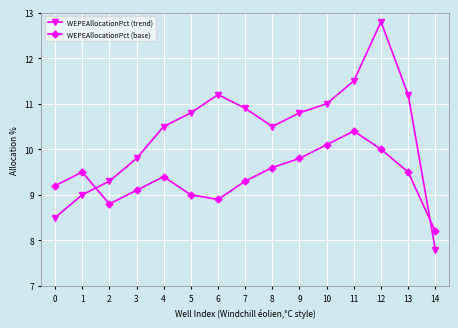

True or false: WEPEAllocationPct (trend) and WEPEAllocationPct (base) intersect in this chart.

True